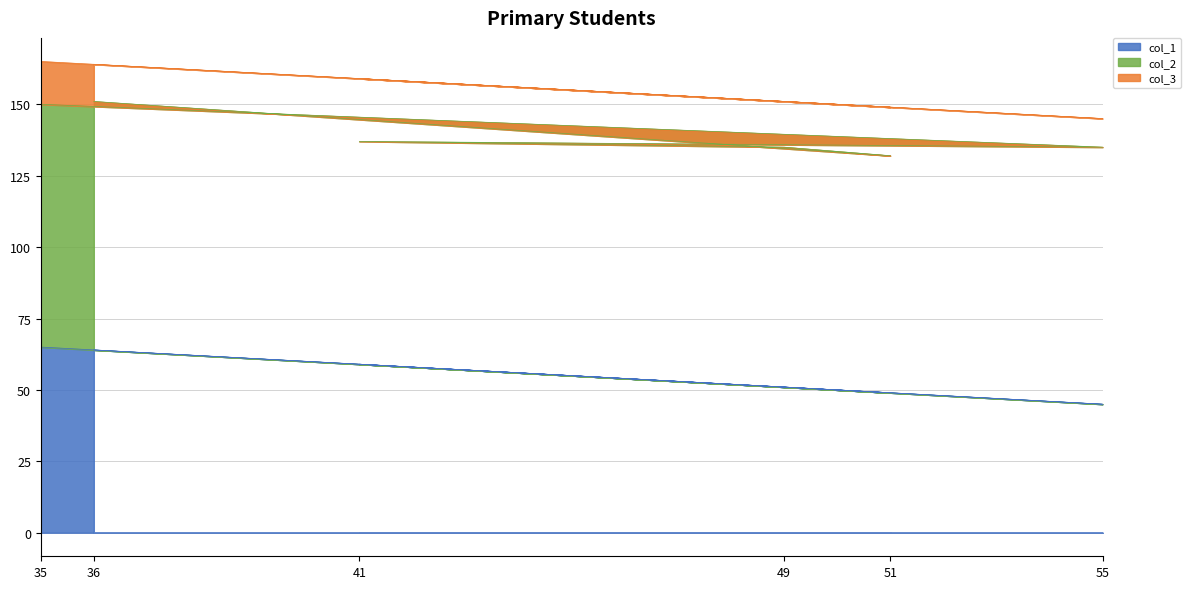

True or false: col_1 and col_3 intersect in this chart.

False